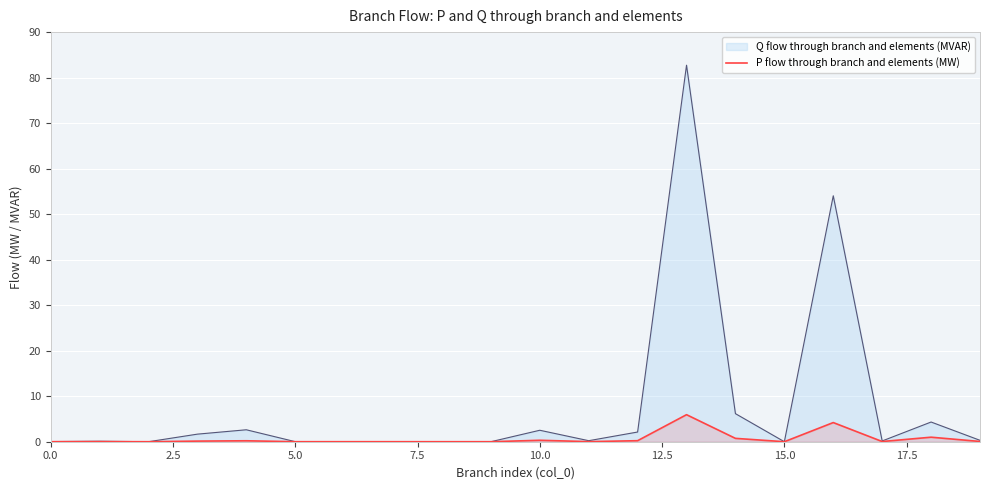

Rank the series by their maximum value, from highest to lowest.

Q flow through branch and elements (MVAR), P flow through branch and elements (MW)